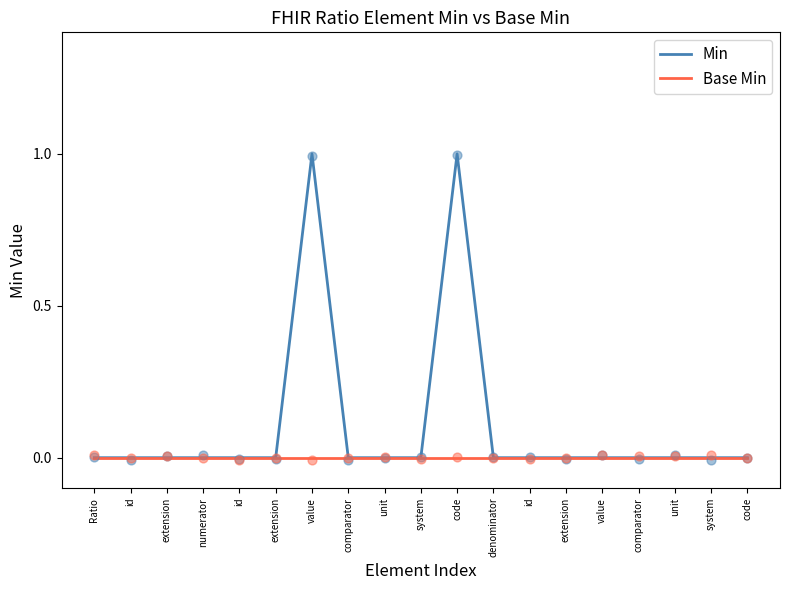

Which series reaches the minimum Y coordinate?

Min